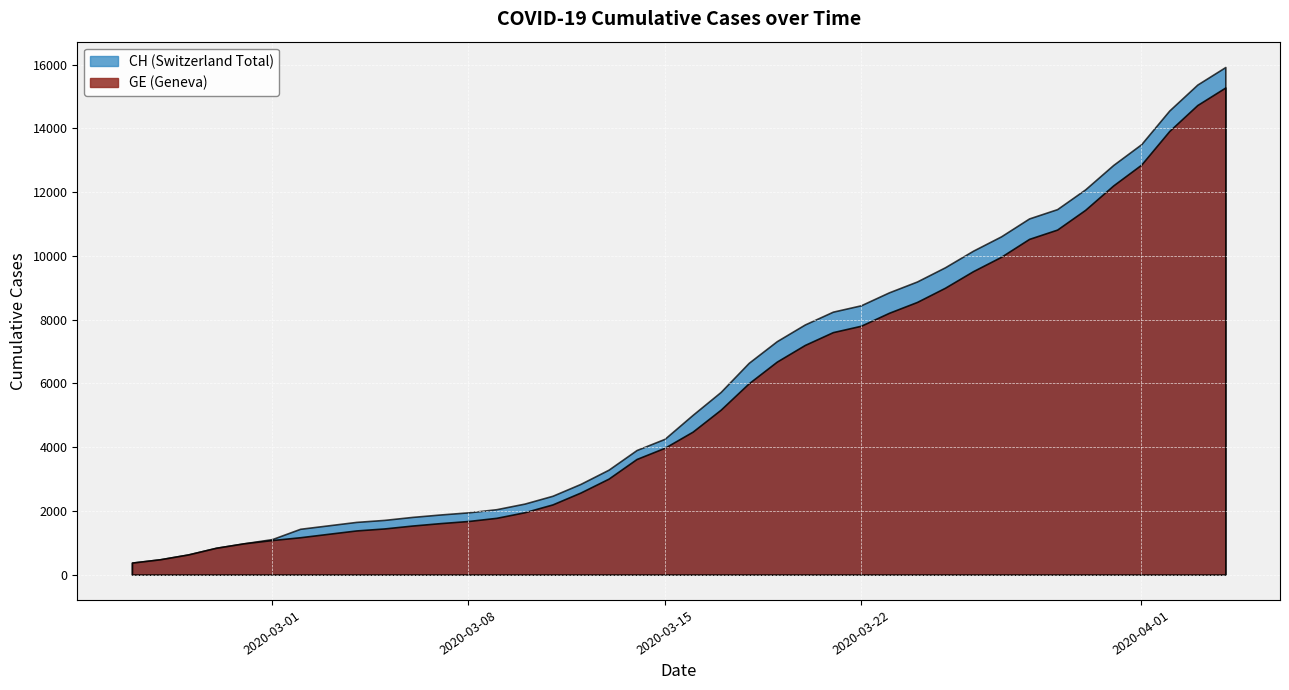

True or false: GE and CH cross at least once.

False